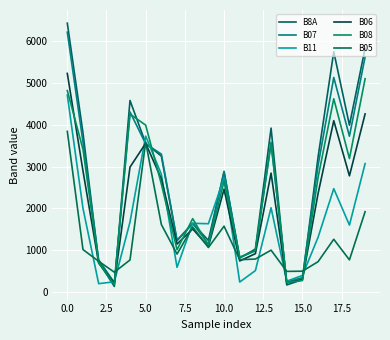

Reading left to right, list all the values displayed in this chart.

B8A: 6439	3810	719	132	4587	3561	3254	1227	1641	1234	2888	810	1028	3925	167	295	3234	5755	3995	5837
B07: 6224	3591	770	223	4313	3548	3302	1237	1645	1144	2876	826	984	3547	243	341	3032	5138	3731	5633
B11: 4715	2002	198	243	1675	3733	2820	589	1644	1634	2732	237	511	2016	257	395	1310	2474	1601	3075
B06: 5235	2898	691	208	2990	3560	2708	1146	1509	1087	2462	742	917	2846	217	300	2359	4103	2781	4265
B08: 4824	3416	700	171	4260	3996	2584	1011	1756	1116	2654	830	996	3586	227	273	2744	4628	3196	5108
B05: 3847	1015	735	473	766	3591	1616	907	1556	1064	1575	771	788	1001	492	497	725	1262	768	1922